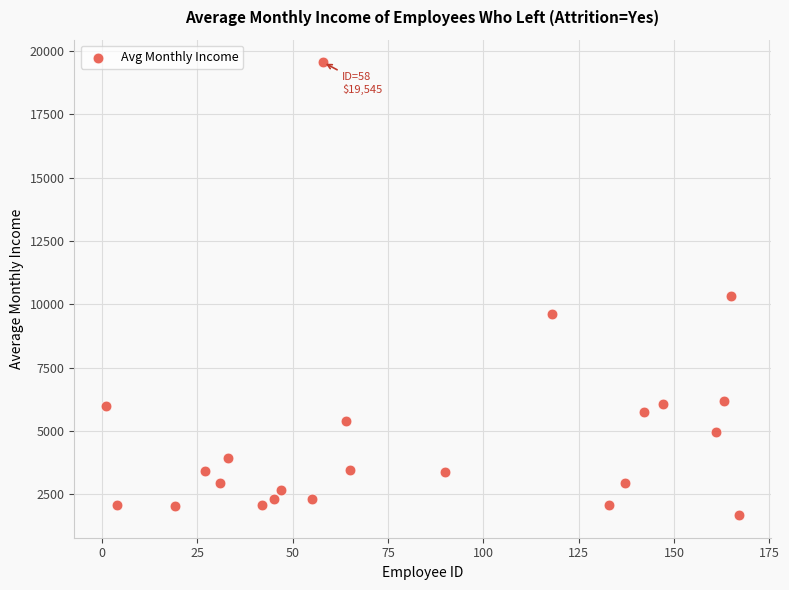

What is the range of X values (max minus min)?

166